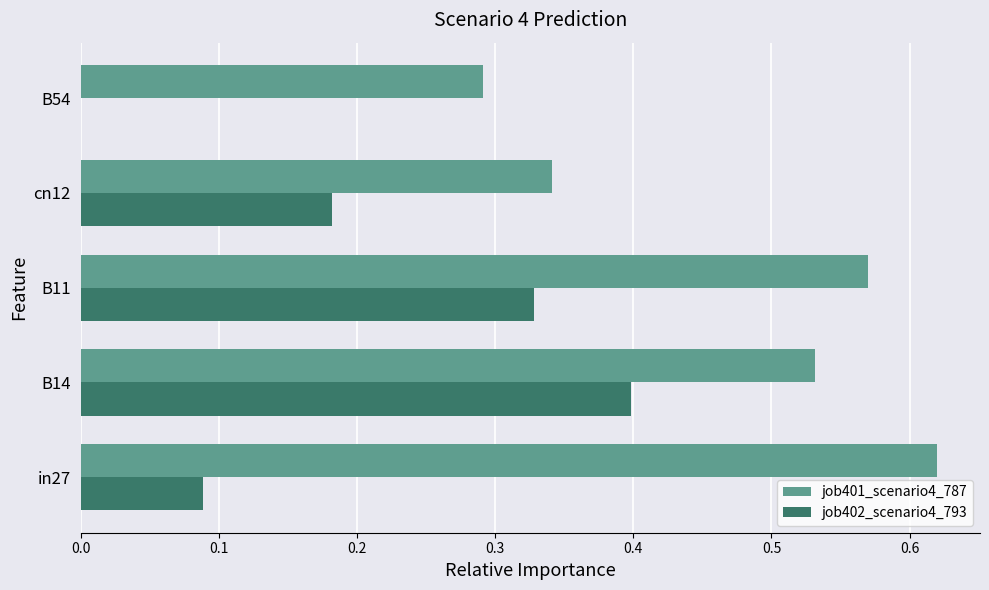

At which category is the sum across all series the highest?

B14